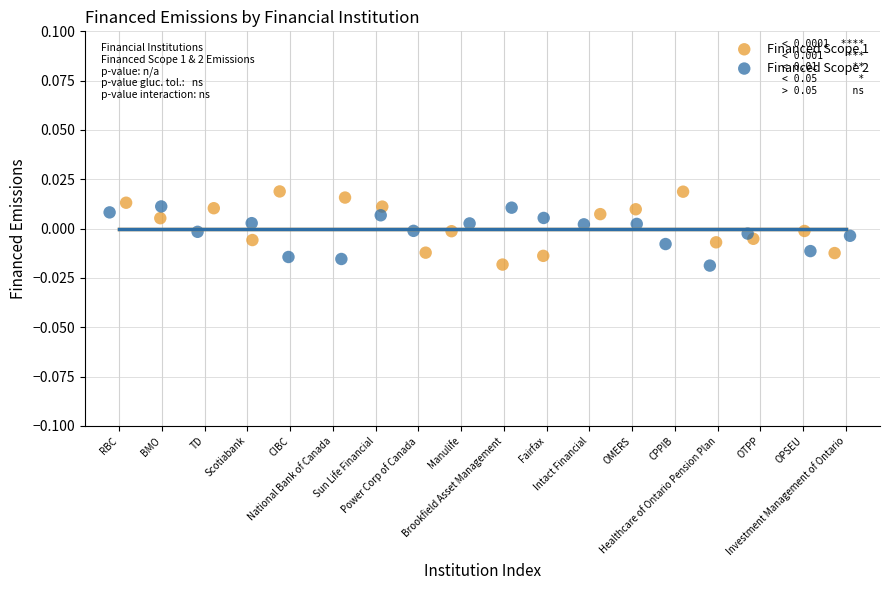

Which series has the widest spread of Y values?

Financed Scope 1